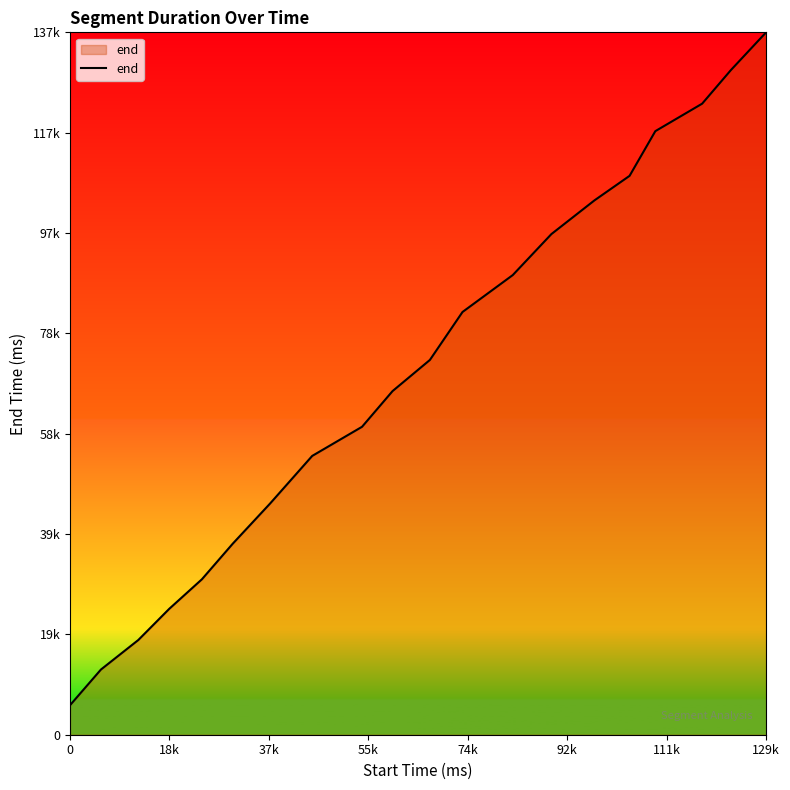

True or false: the data has more than 0 interior local peaks.

False